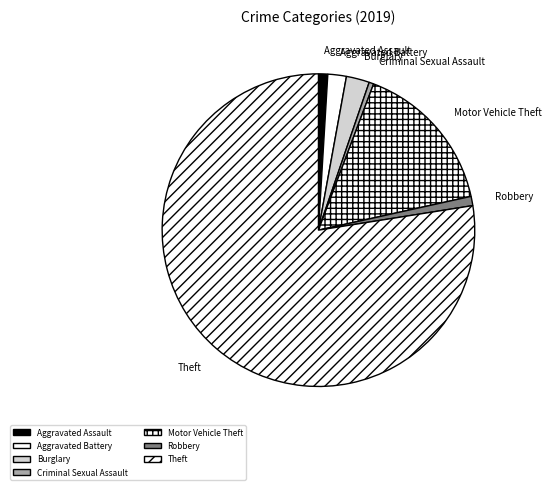

Between Robbery and Aggravated Battery, which is larger?

Aggravated Battery